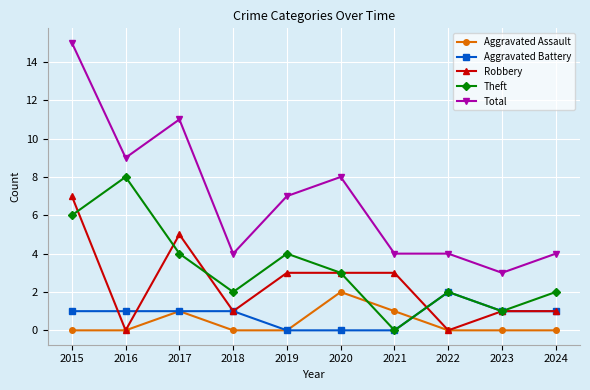

Which series has the largest range (max minus min)?

Total